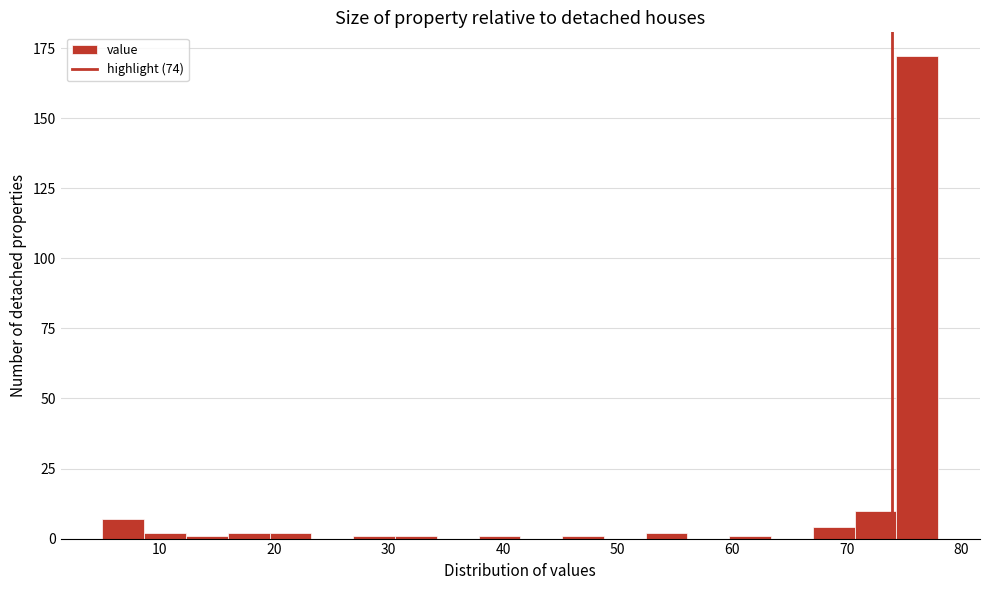

Read against the x-axis, roughly where is the centre of the tallest bar?

76